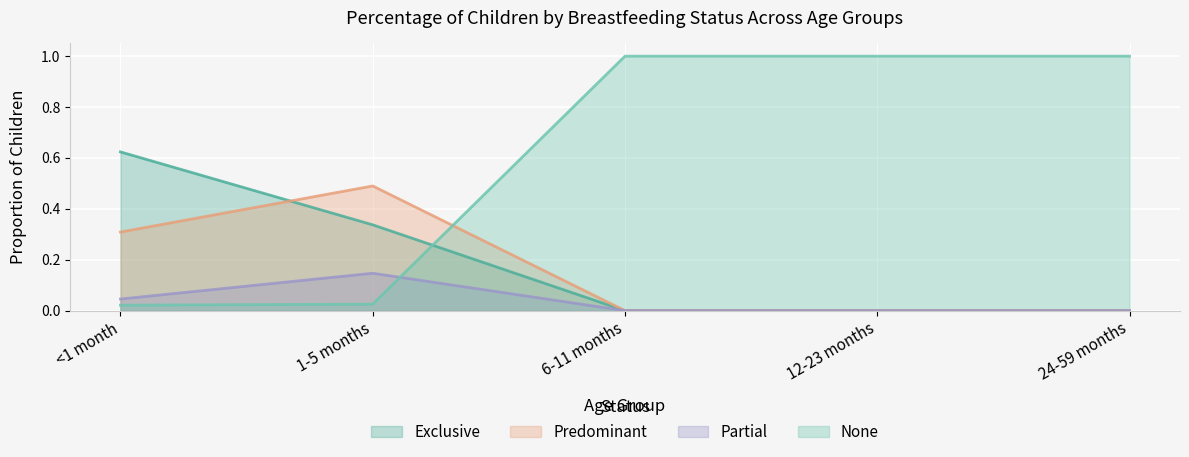

How many categories are shown in the chart?

5